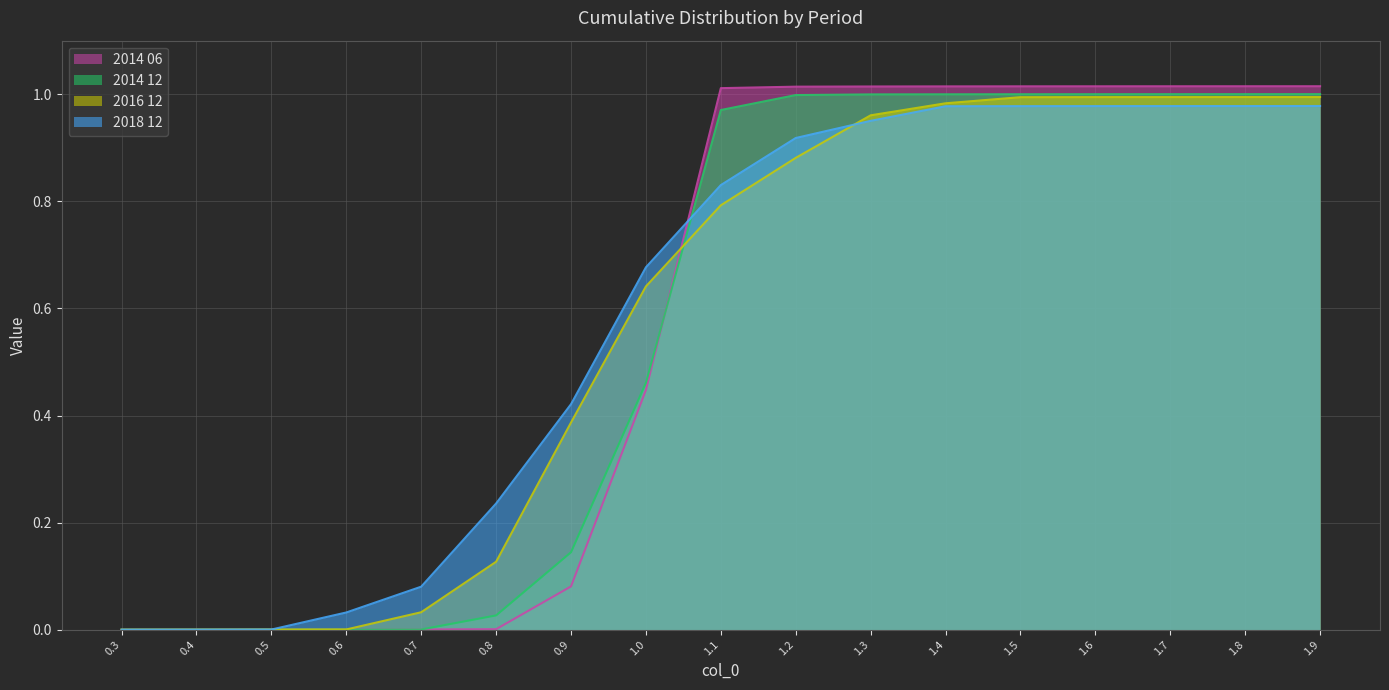

Reading left to right, list all the values displayed in this chart.

2014 06: 0.3=0.0	0.4=0.0	0.5=0.0	0.6=0.0	0.7=0.0	0.8=0.0	0.9=0.1	1.0=0.4	1.1=1.0	1.2=1.0	1.3=1.0	1.4=1.0	1.5=1.0	1.6=1.0	1.7=1.0	1.8=1.0	1.9=1.0
2014 12: 0.3=0.0	0.4=0.0	0.5=0.0	0.6=0.0	0.7=0.0	0.8=0.0	0.9=0.1	1.0=0.5	1.1=1.0	1.2=1.0	1.3=1.0	1.4=1.0	1.5=1.0	1.6=1.0	1.7=1.0	1.8=1.0	1.9=1.0
2016 12: 0.3=0.0	0.4=0.0	0.5=0.0	0.6=0.0	0.7=0.0	0.8=0.1	0.9=0.4	1.0=0.6	1.1=0.8	1.2=0.9	1.3=1.0	1.4=1.0	1.5=1.0	1.6=1.0	1.7=1.0	1.8=1.0	1.9=1.0
2018 12: 0.3=0.0	0.4=0.0	0.5=0.0	0.6=0.0	0.7=0.1	0.8=0.2	0.9=0.4	1.0=0.7	1.1=0.8	1.2=0.9	1.3=1.0	1.4=1.0	1.5=1.0	1.6=1.0	1.7=1.0	1.8=1.0	1.9=1.0